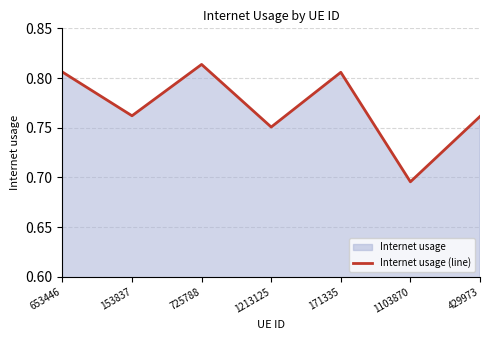

List the labels in order of value, largest first.

725788, 653446, 171335, 153837, 429973, 1213125, 1103870